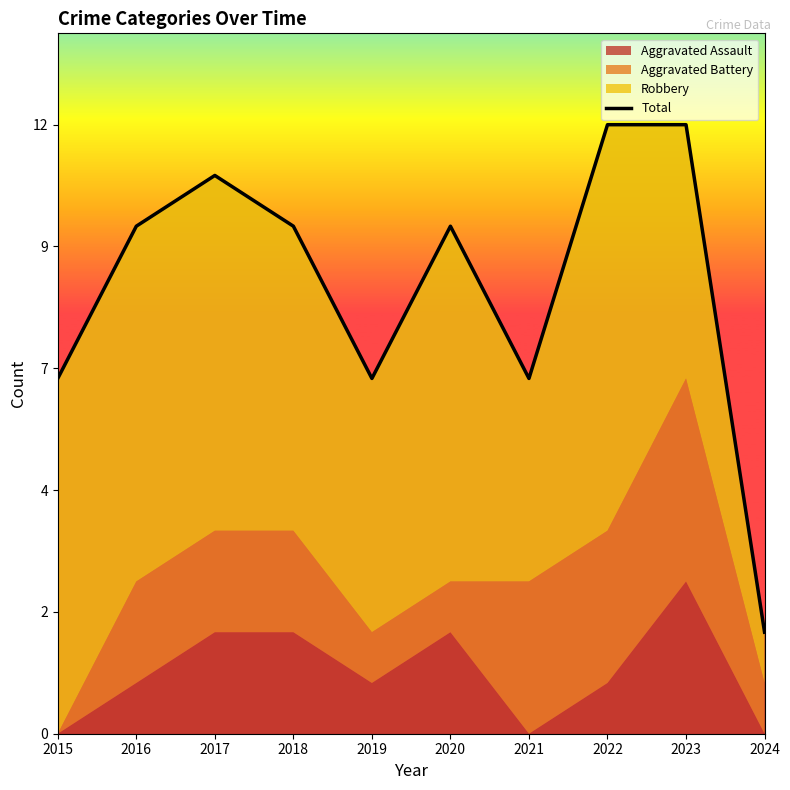

List the labels in order of value, smallest first.

2024, 2015, 2019, 2021, 2016, 2018, 2020, 2017, 2022, 2023